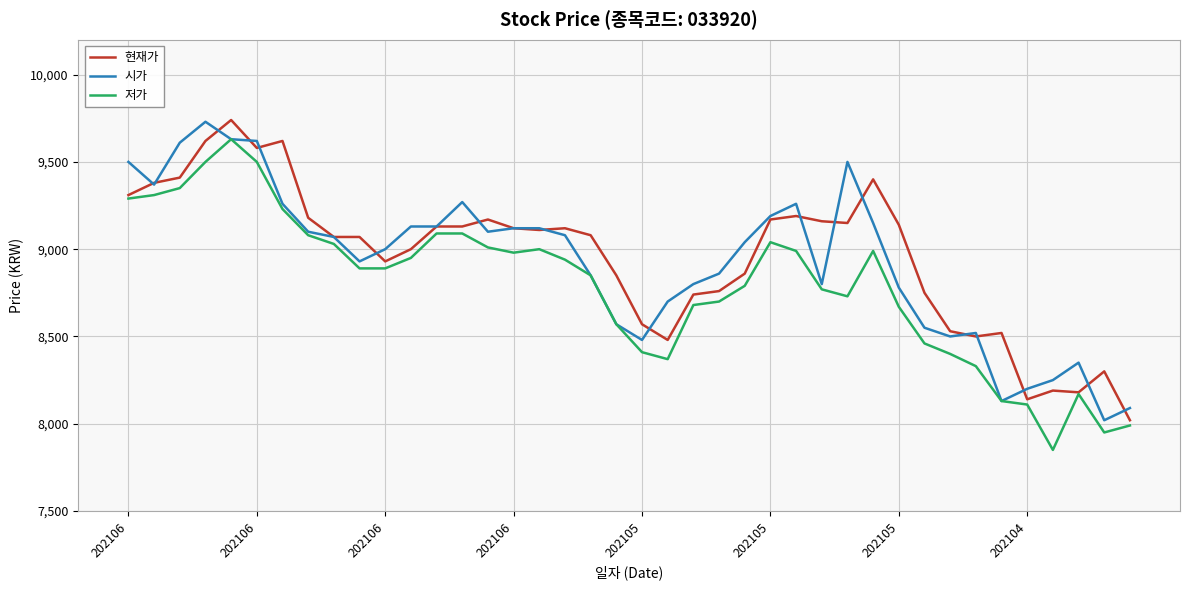

What is the lowest value of the 현재가 series?

8020